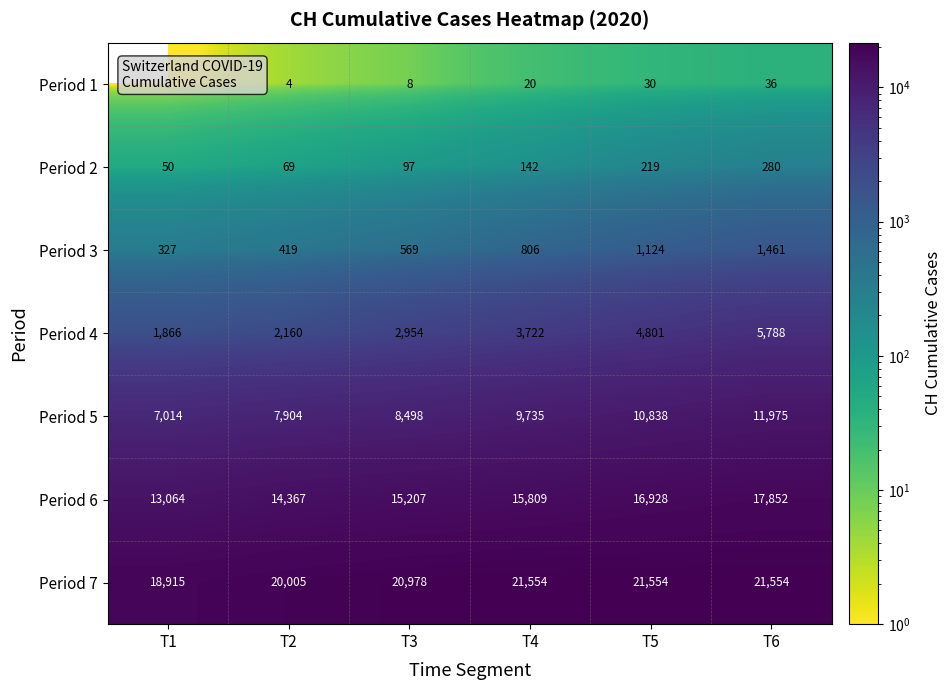

Which category has the lowest value across all series?

T1